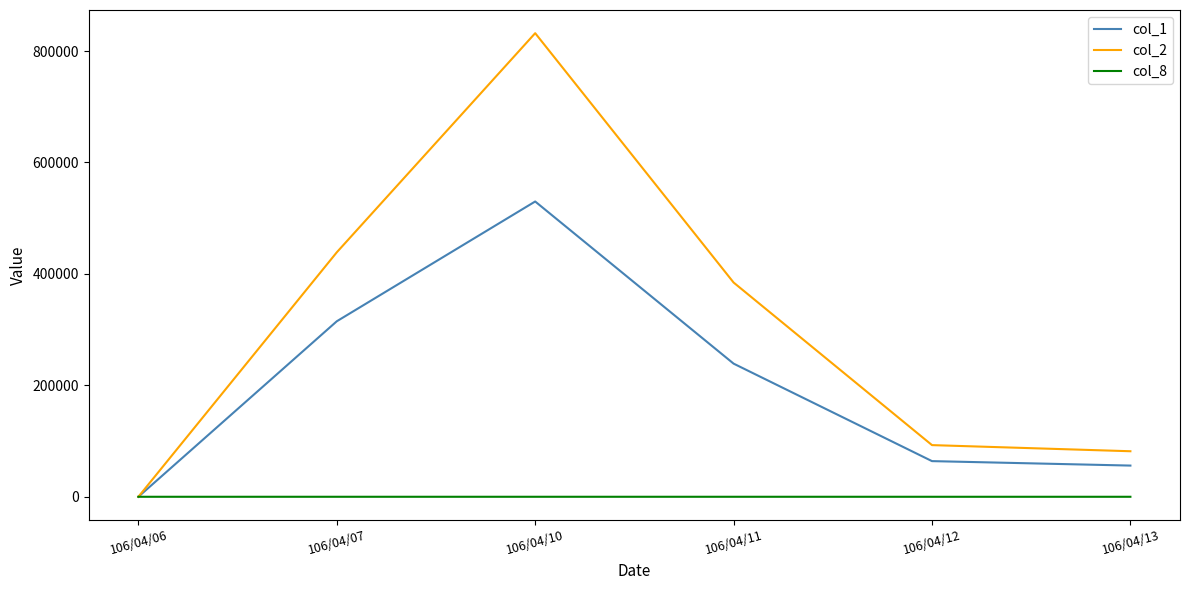

Which series has the largest total across all categories?

col_2